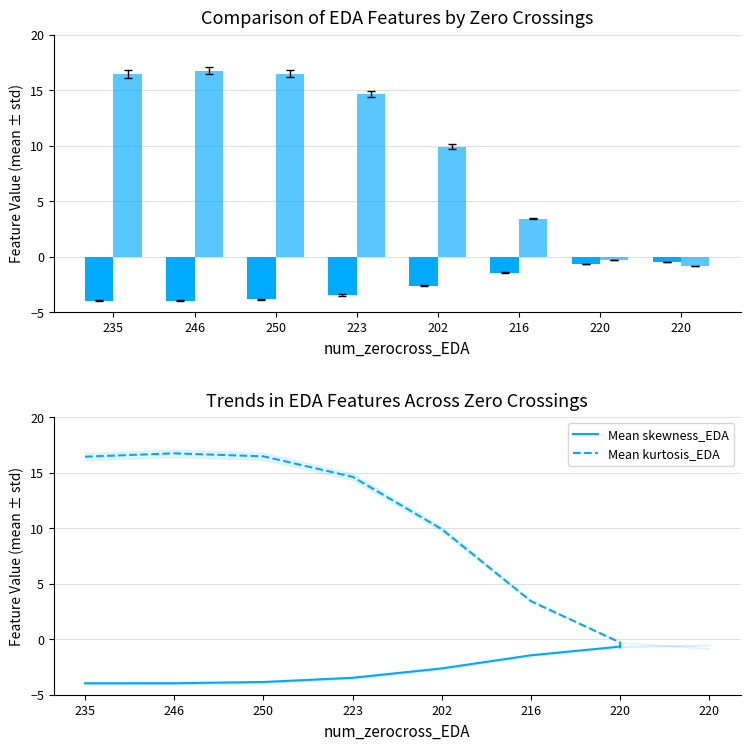

What is the label of the 5th bar from the left?

202